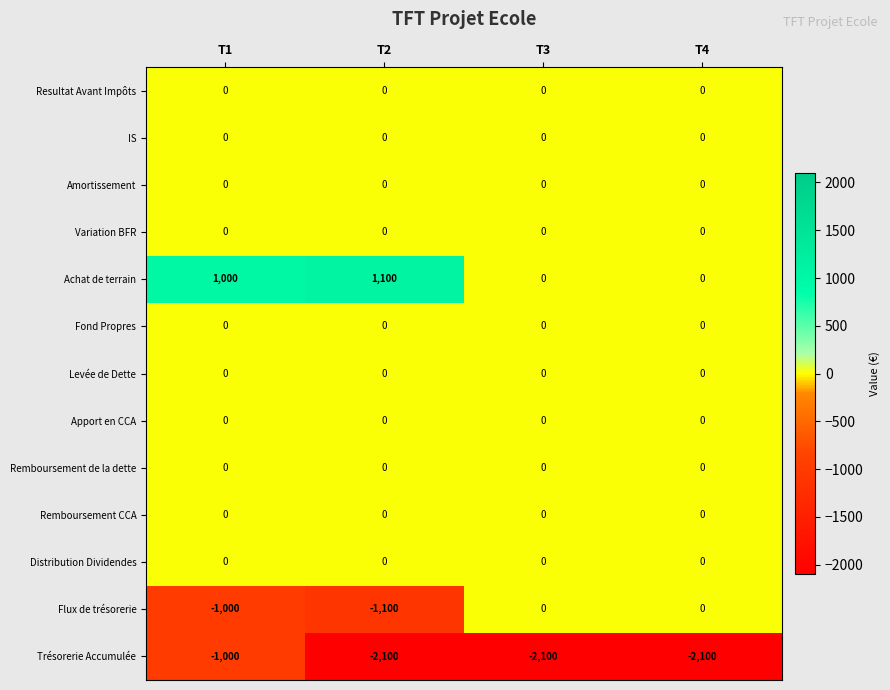

Which series has the largest total across all categories?

Achat de terrain